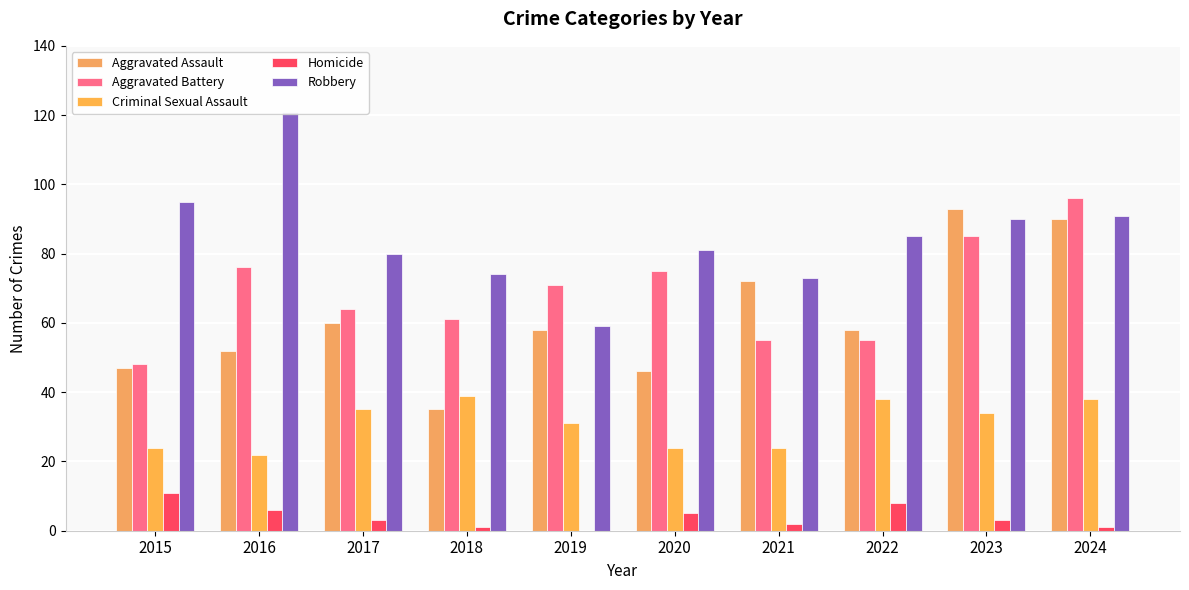

Which category has the lowest value across all series?

2019